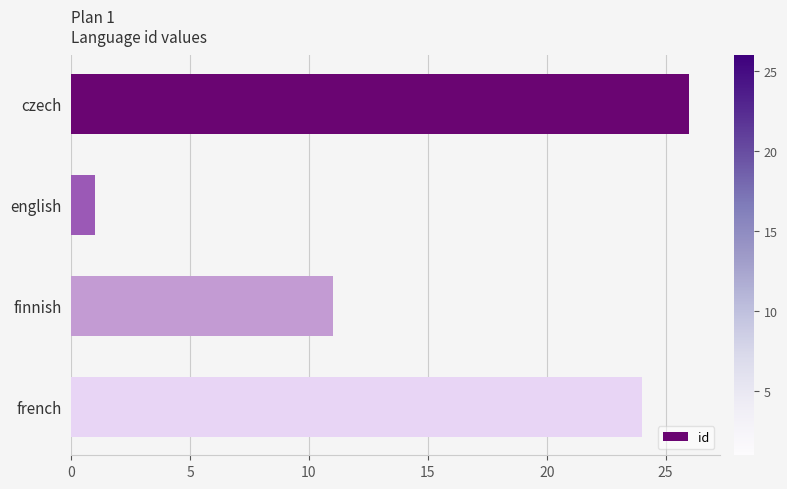

What is the sum of the values at czech and finnish?

37